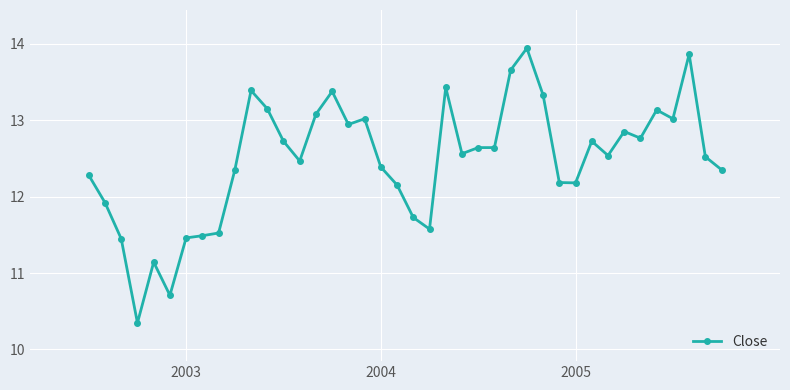

What is the value of the 27th point from the left?

13.7